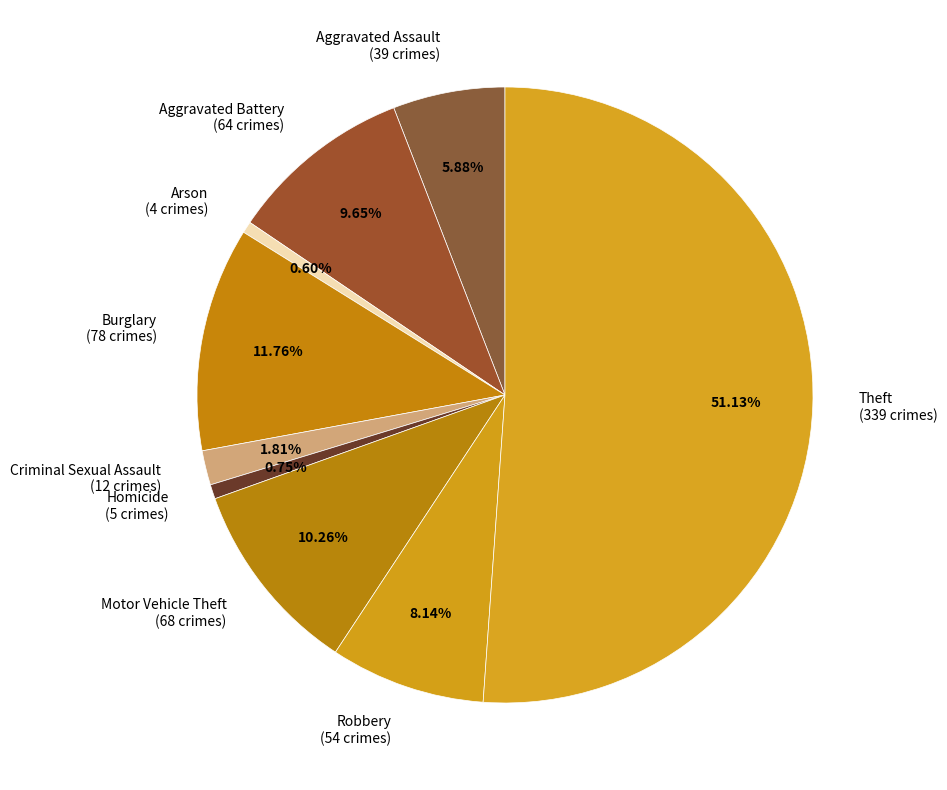

What percentage is the Arson slice, to the nearest percent?

1%